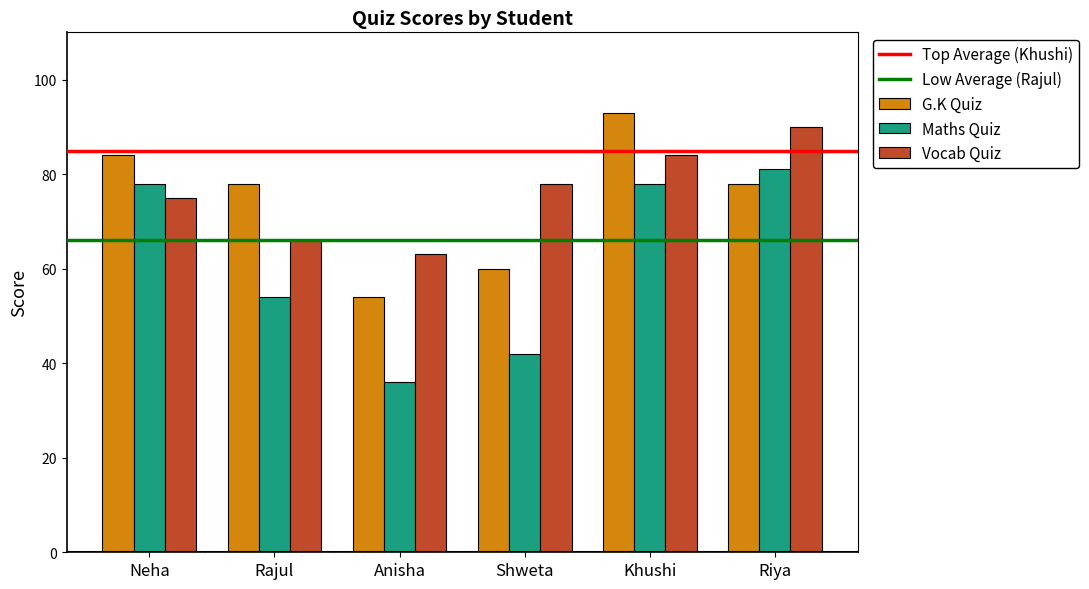

What is the difference between the maximum and minimum values in the G.K Quiz series?

39